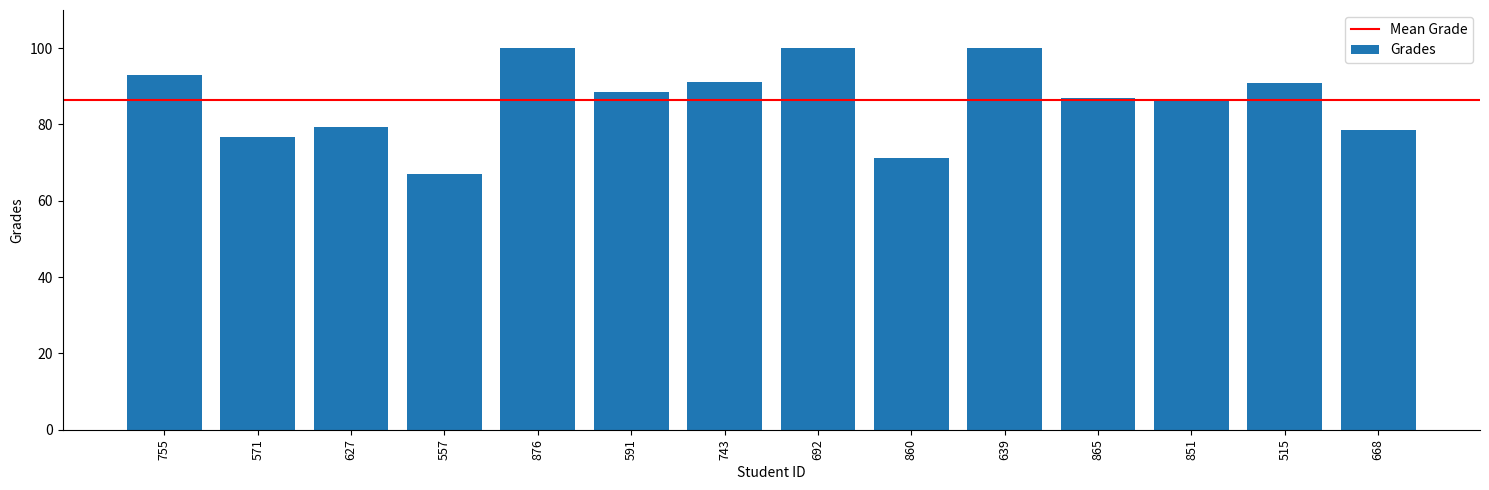

Between 851 and 591, which is larger?

591